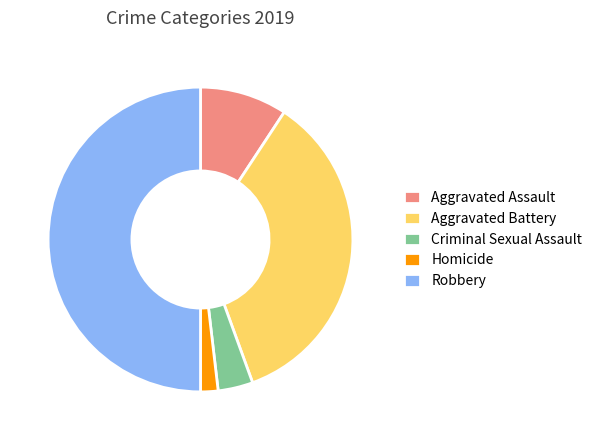

Does Aggravated Battery account for over 50% of the chart?

No